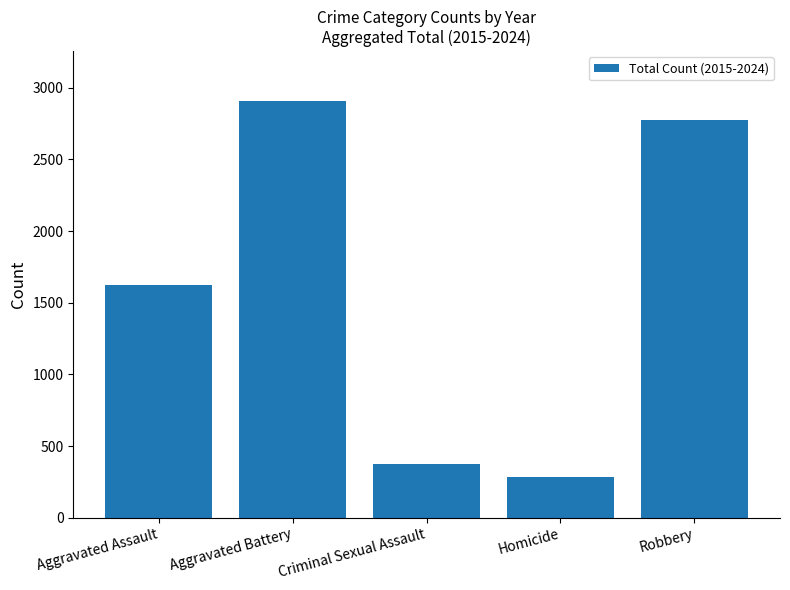

True or false: the data shows 4104 at Aggravated Battery.

False